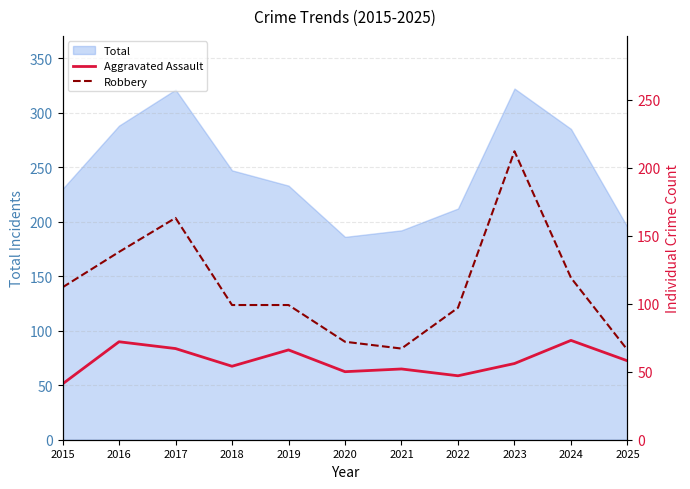

Does the chart have visible grid lines?

Yes